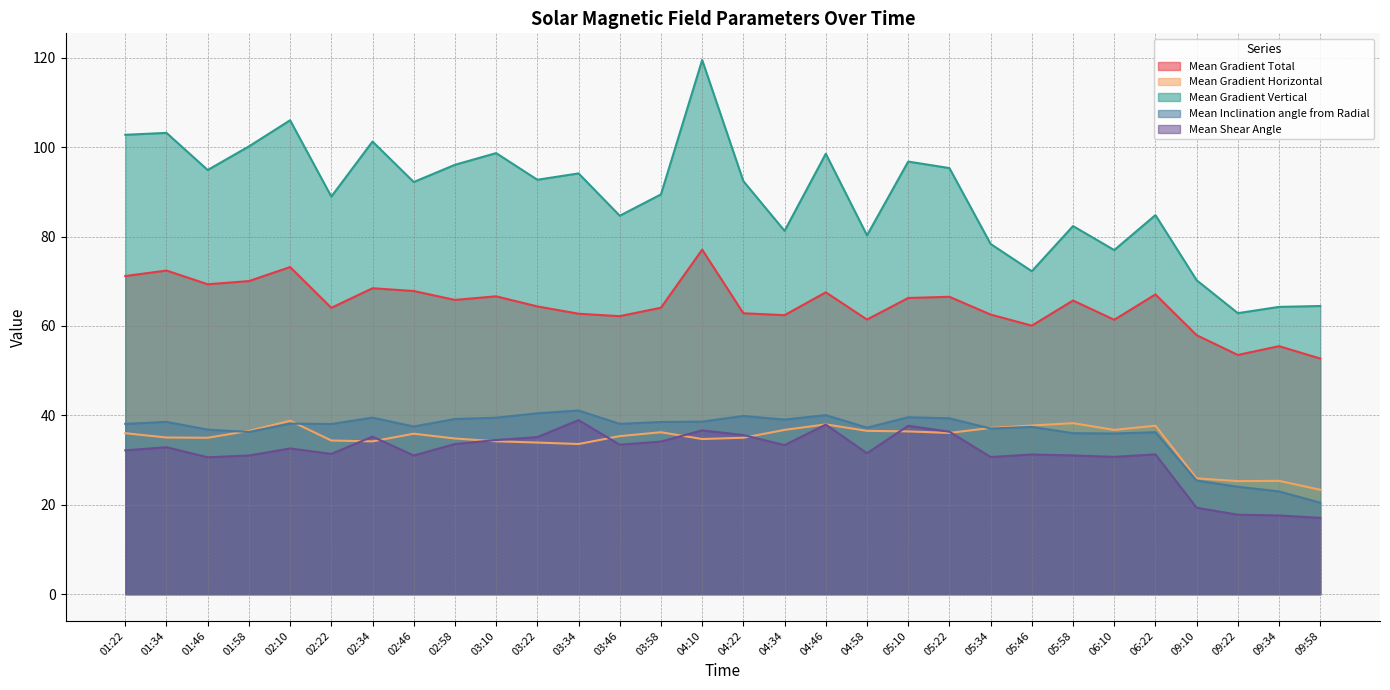

Between 05:58 and 04:10, which is larger?

04:10